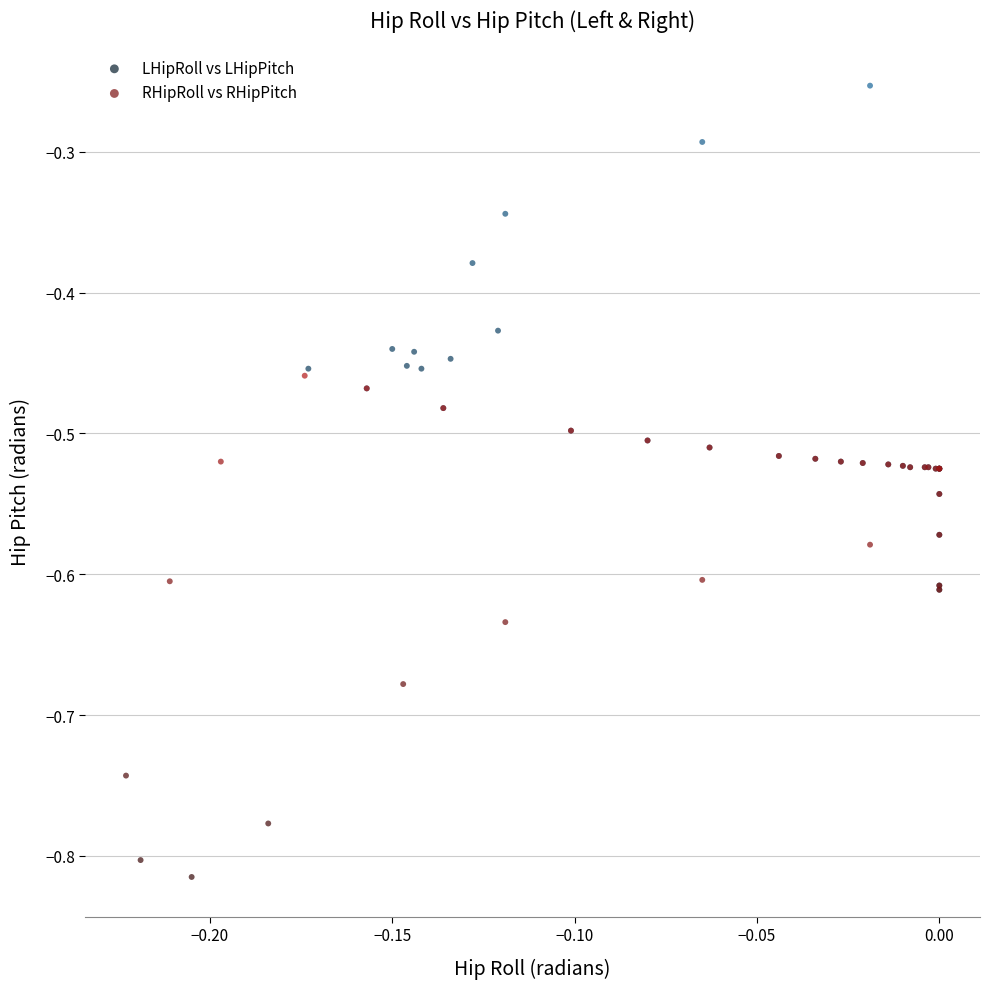

What are all the series names shown in the legend?

LHipRoll vs LHipPitch, RHipRoll vs RHipPitch